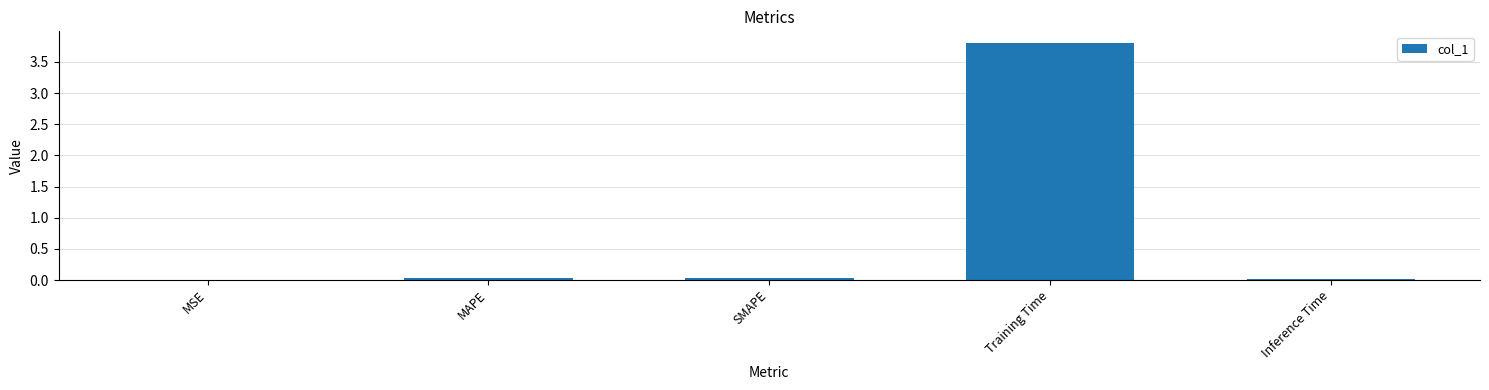

What is the sum of all values?

3.9